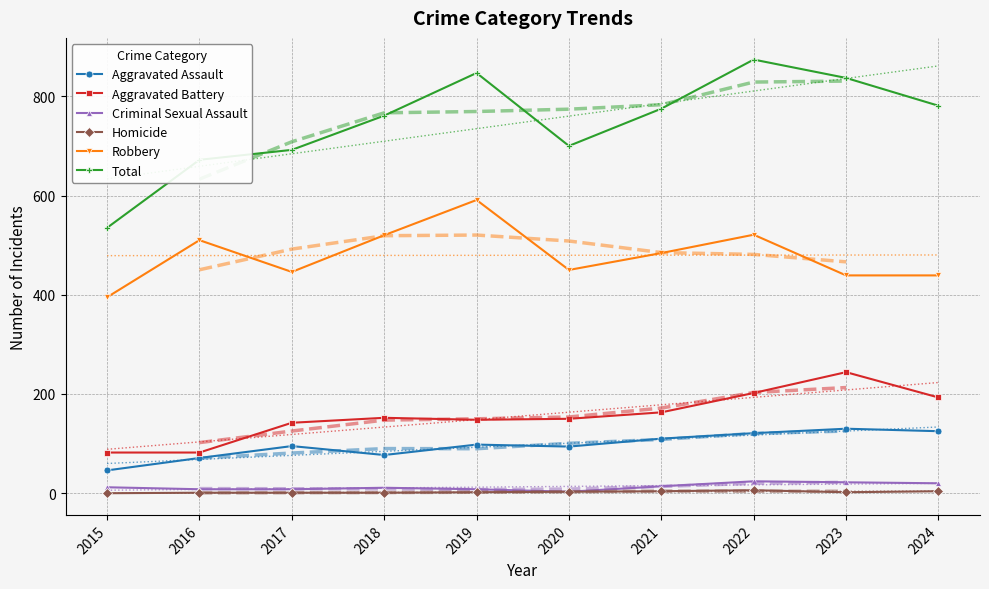

At which label does Aggravated Assault first exceed 98?

2021